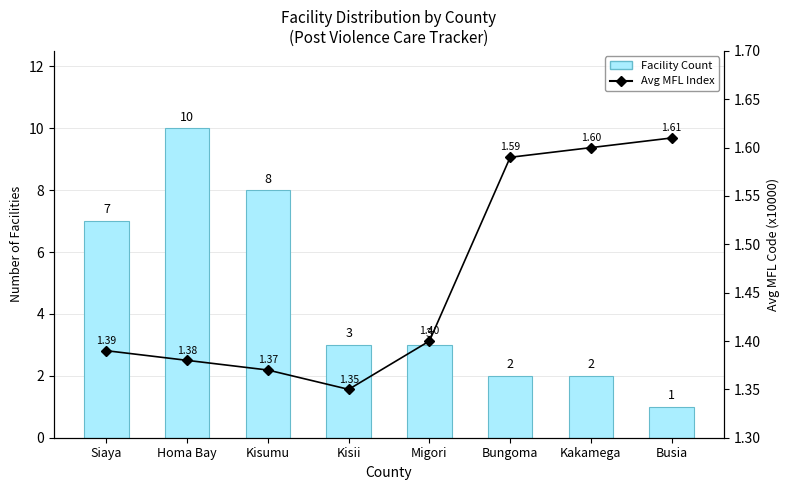

Between Homa Bay and Kakamega, which is larger?

Homa Bay